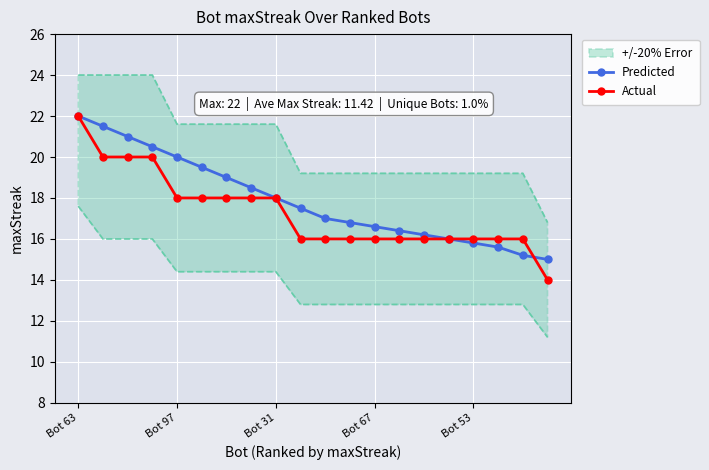

The Actual series shows 25.1 at Bot 67. True or false?

False